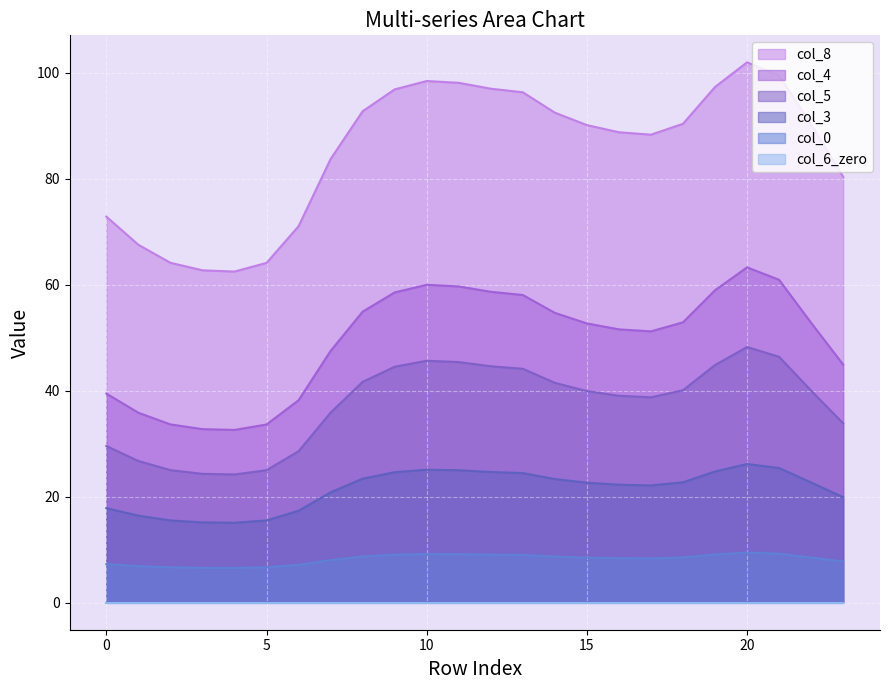

How many interior local peaks does the col_4 series have?

2